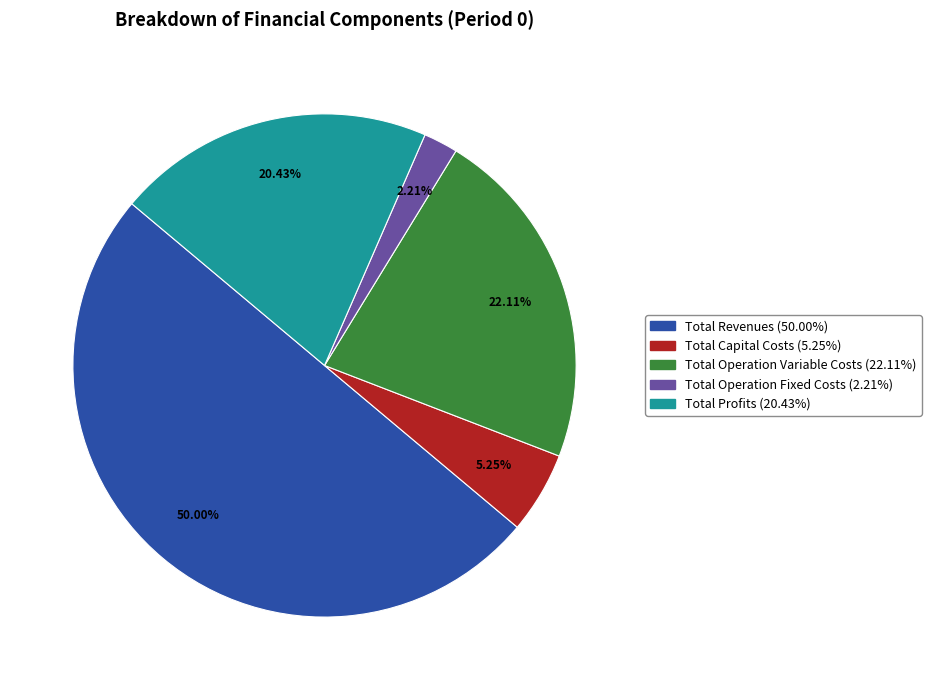

How much of the chart is everything except Total Operation Fixed Costs?

97.8%